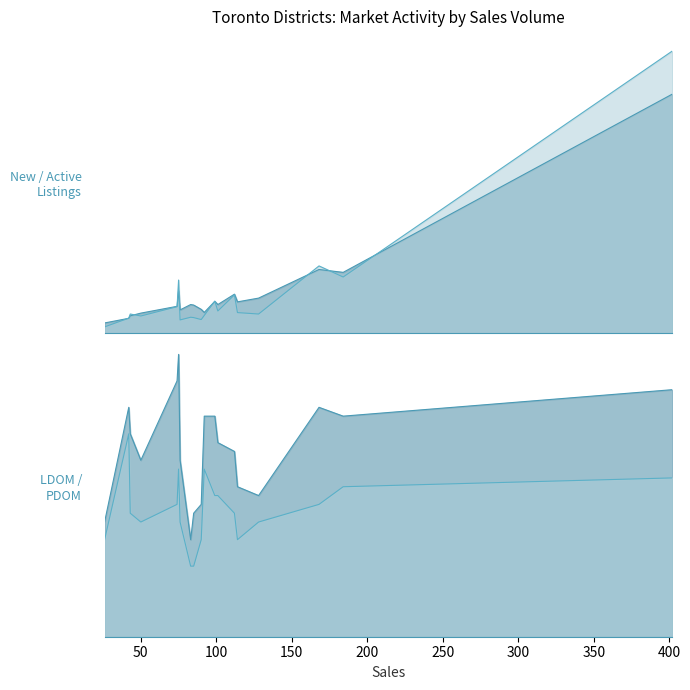

What is the spread (max minus min) of values at Toronto W06?

362